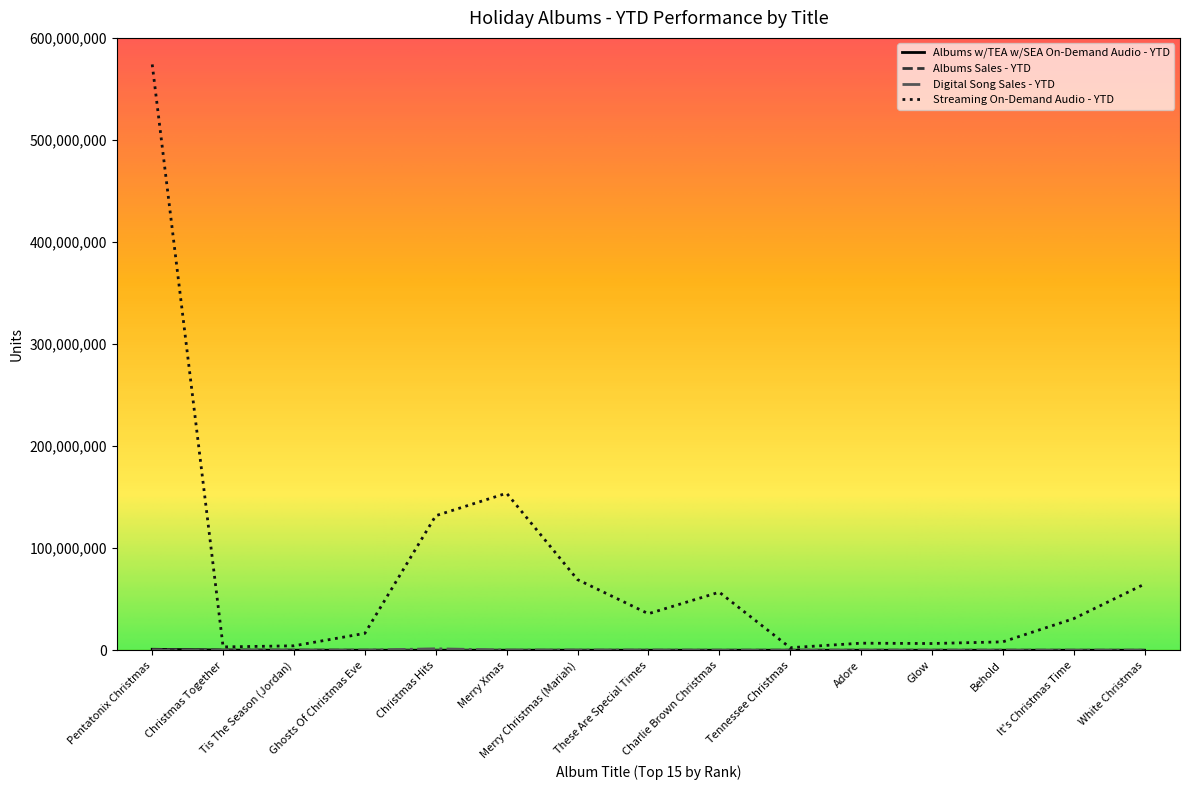

Which series has the widest spread of values?

Streaming On-Demand Audio - YTD